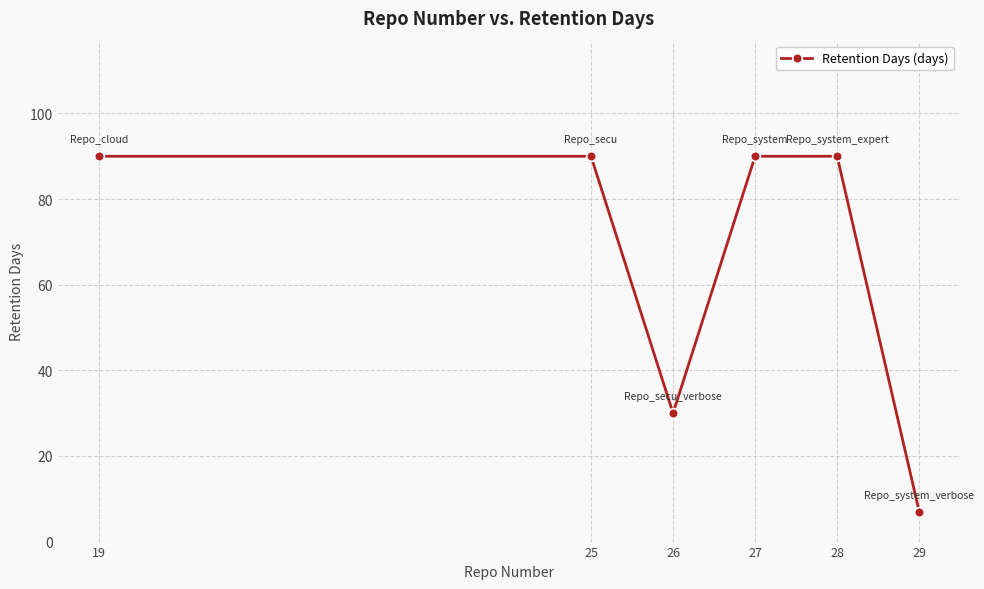

What is the greatest value displayed?

90